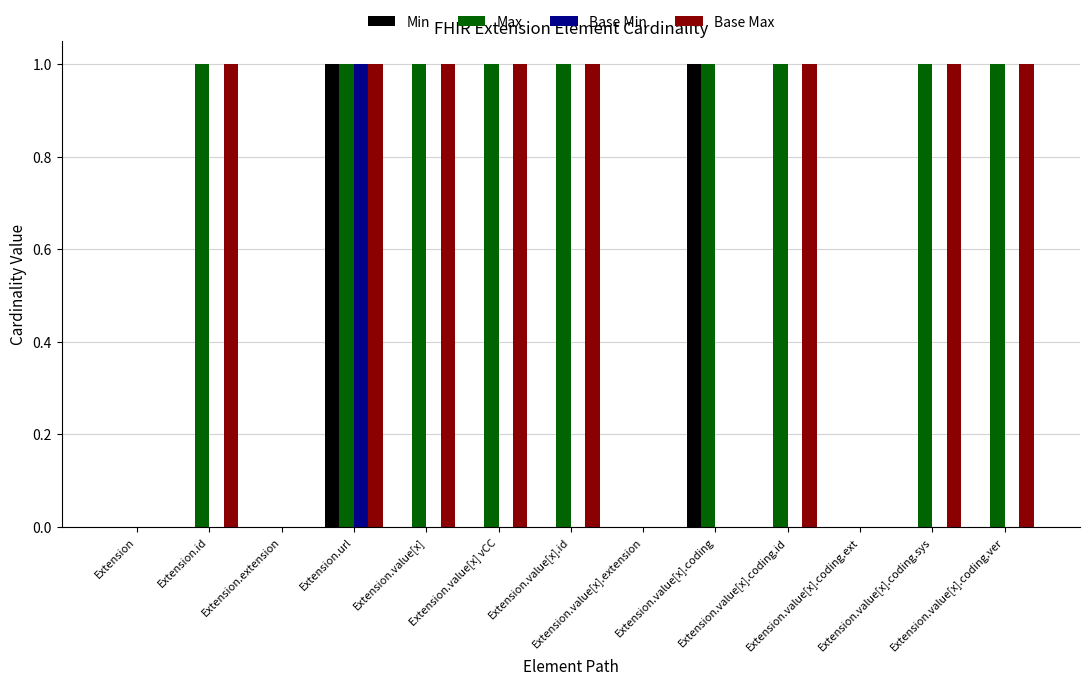

Which series has the largest total across all categories?

Max